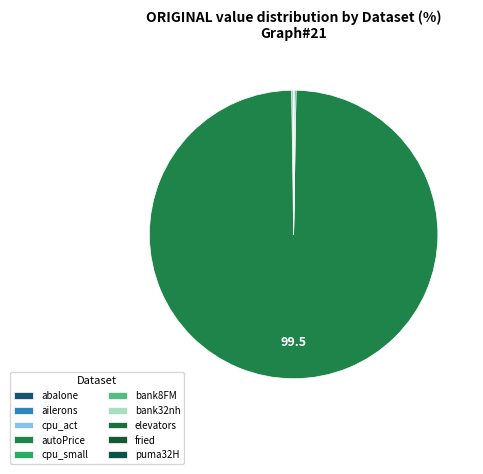

What is the change in value from autoPrice to bank8FM?

-4599.6